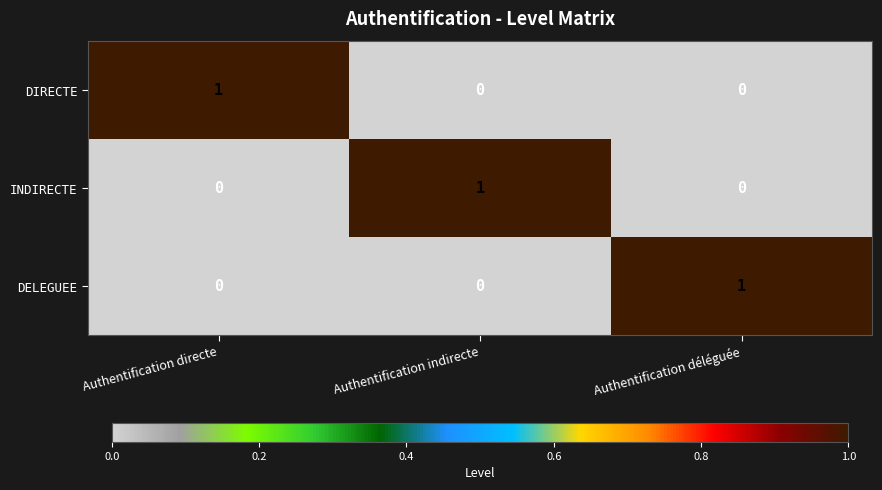

How many INDIRECTE values are between 0 and 1?

3